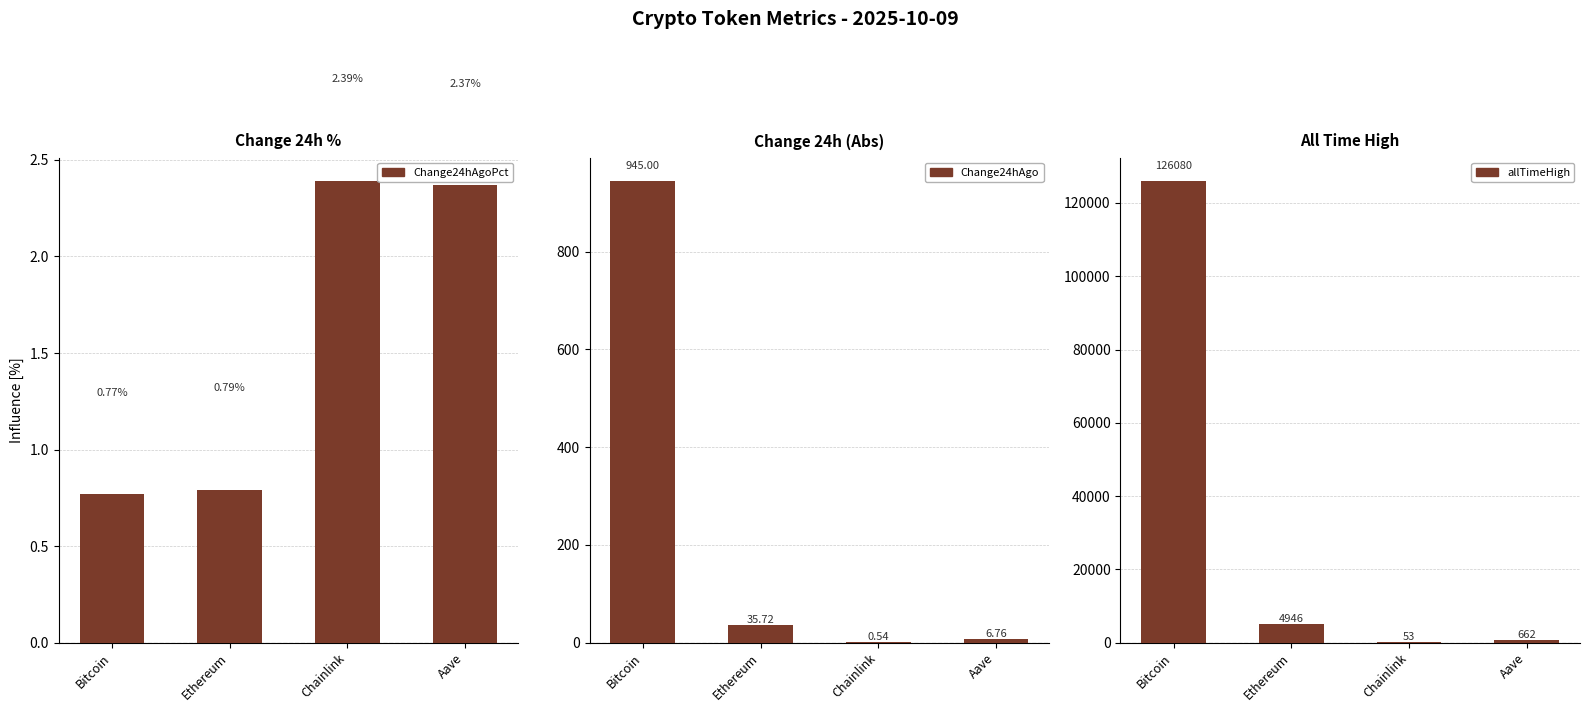

Which series changed the most between Ethereum and Chainlink?

allTimeHigh